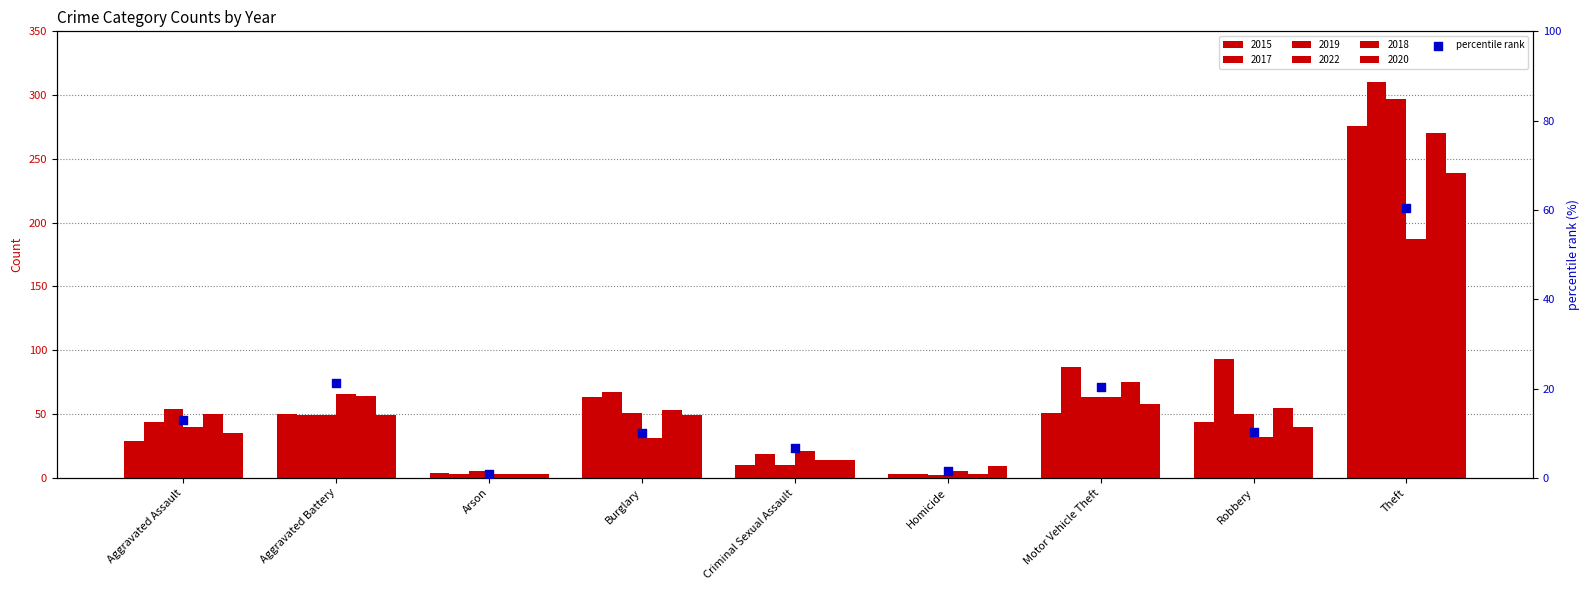

Which has a higher value, Burglary or Theft?

Theft